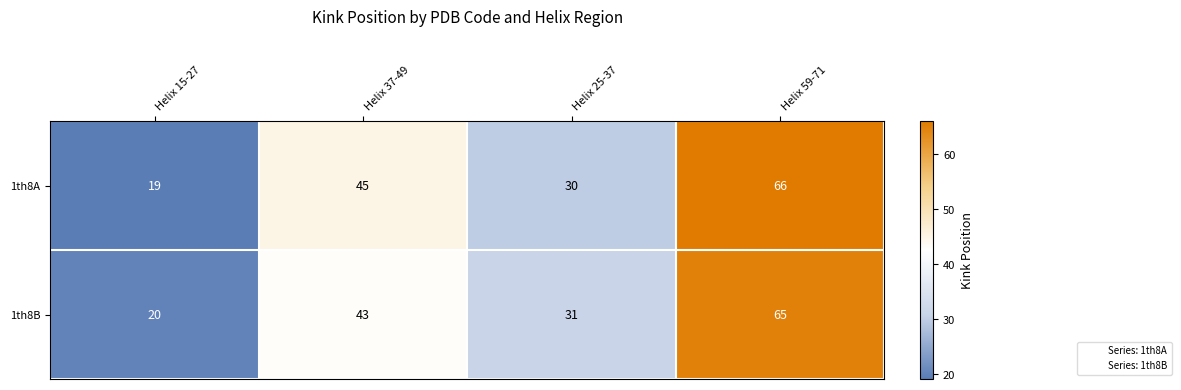

What is the difference between the maximum and minimum values in the 1th8B series?

45